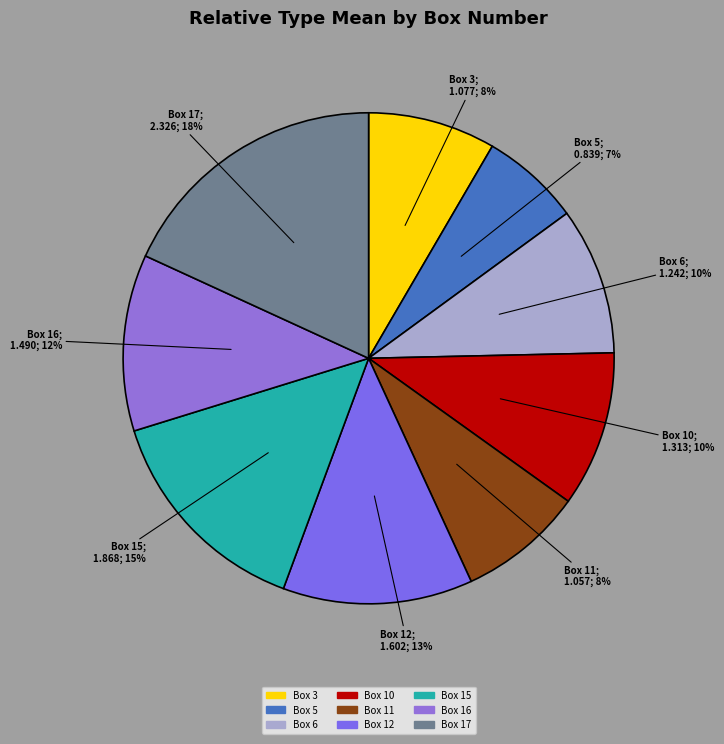

Rank the categories by value from highest to lowest.

Box 17, Box 15, Box 12, Box 16, Box 10, Box 6, Box 3, Box 11, Box 5